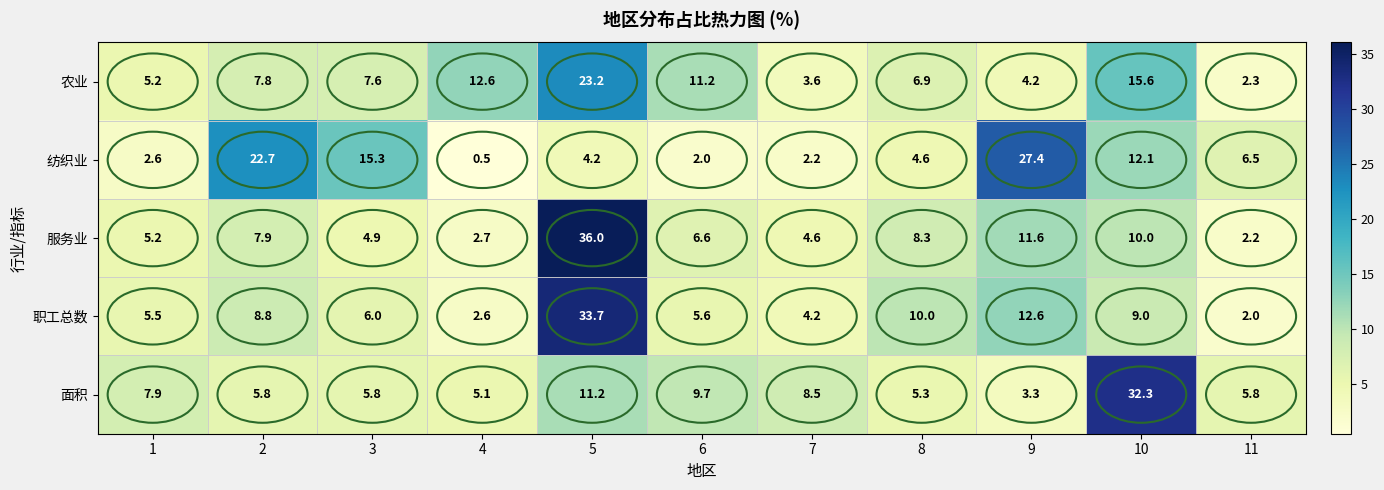

Which category has the highest value across all series?

5